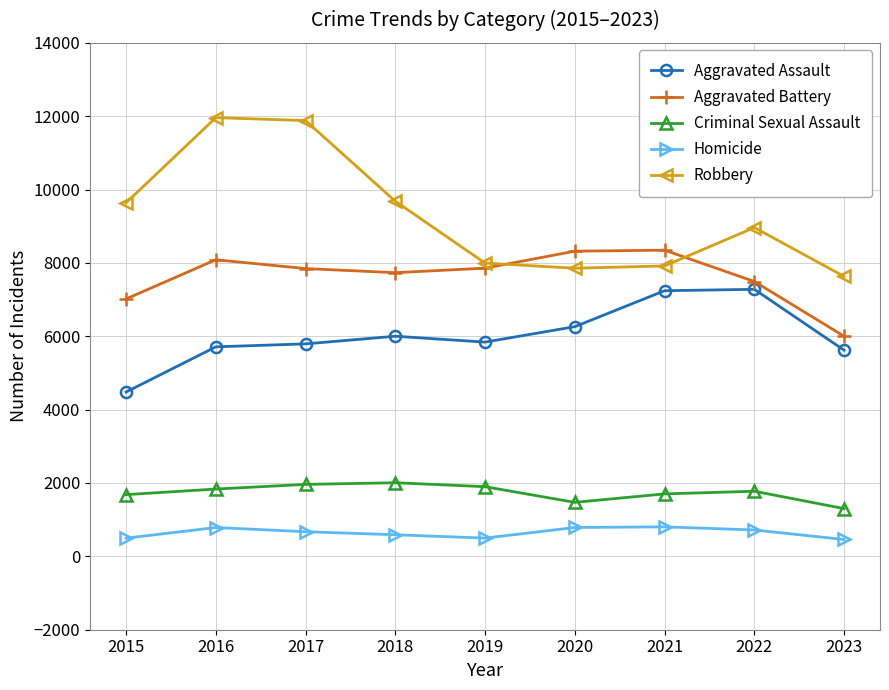

The value of Aggravated Battery at 2023 is 9779. True or false?

False